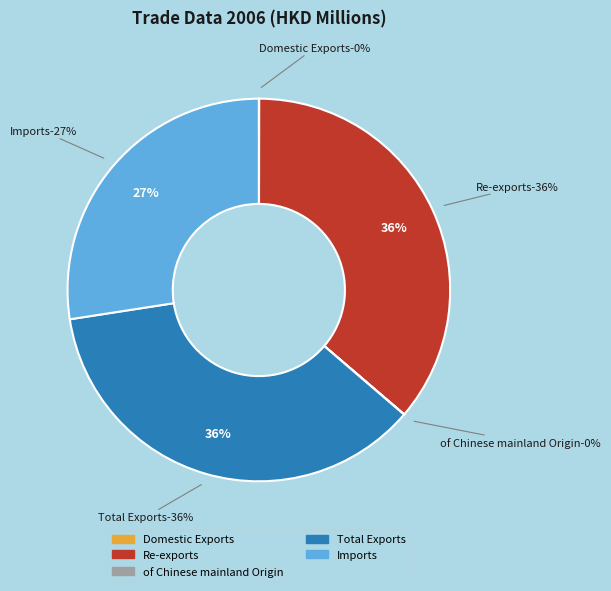

Is there any slice that represents more than half of the pie?

No